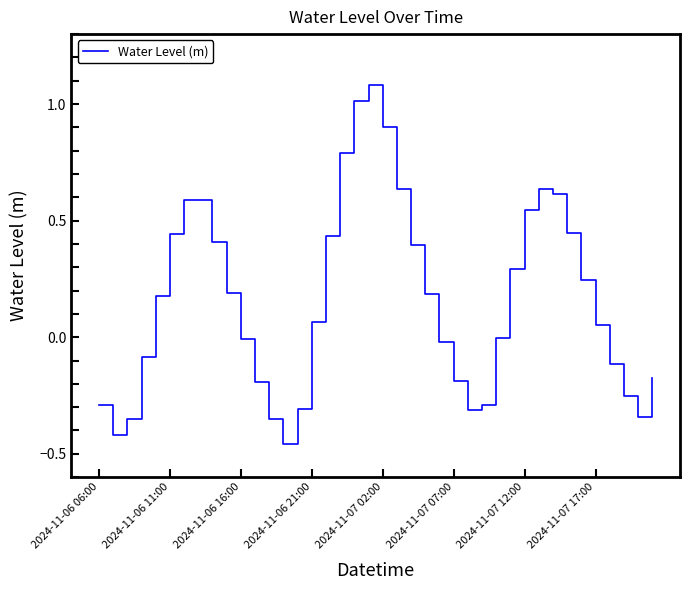

What is the difference between the maximum and minimum values?

1.5